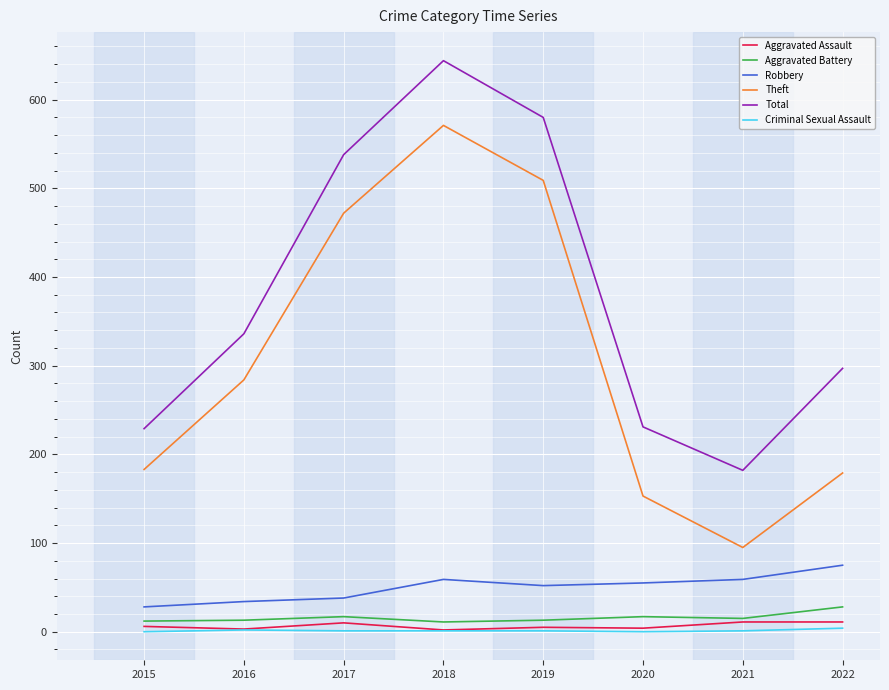

True or false: Total has a value of 231 at 2020.

True